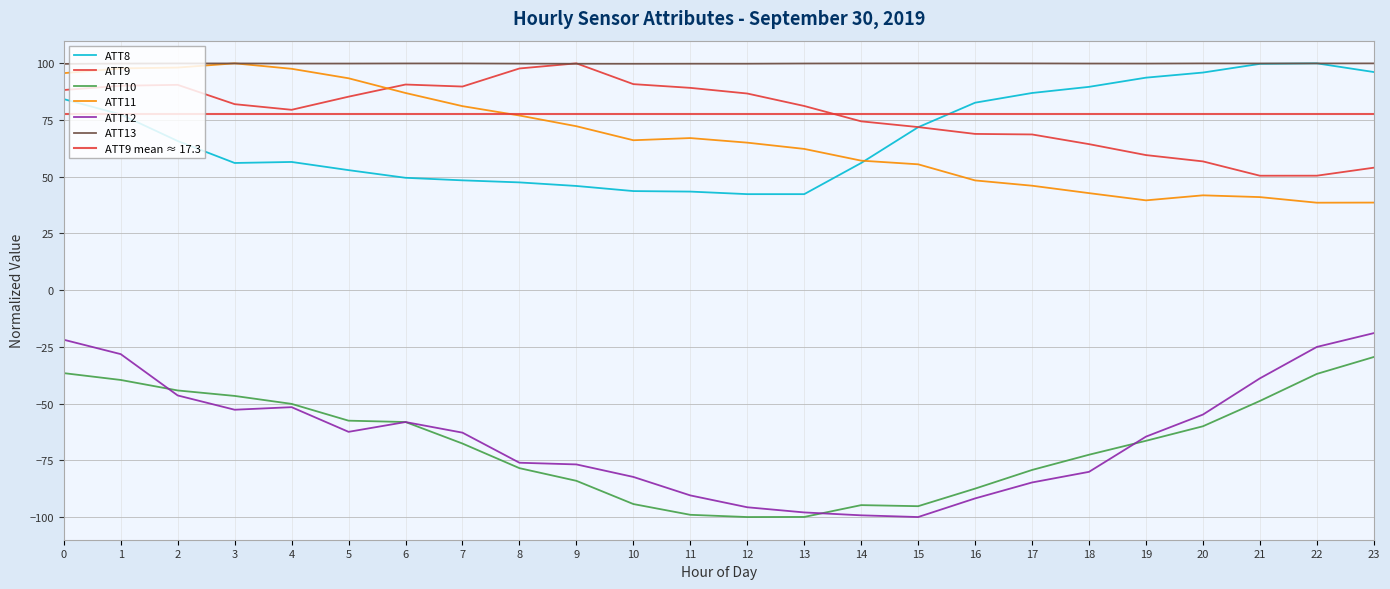

How many interior local valleys does the ATT9 series have?

3